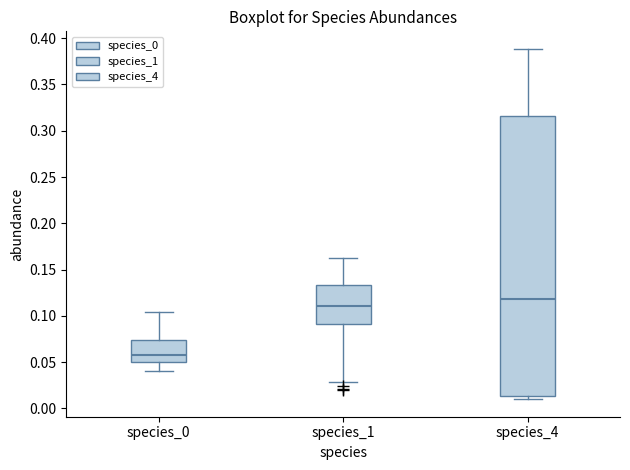

Reading left to right, transcribe this box plot: for each box, give where its median line is, the range the box spans, and where its two whiskers end, as read against the y-axis. The values are not printed on the chart, so give them approximately, as read against the axis.

species_0: median 0.055, box 0.050 to 0.075, whiskers 0.040 to 0.105
species_1: median 0.110, box 0.090 to 0.135, whiskers 0.030 to 0.165
species_4: median 0.120, box 0.015 to 0.315, whiskers 0.010 to 0.390